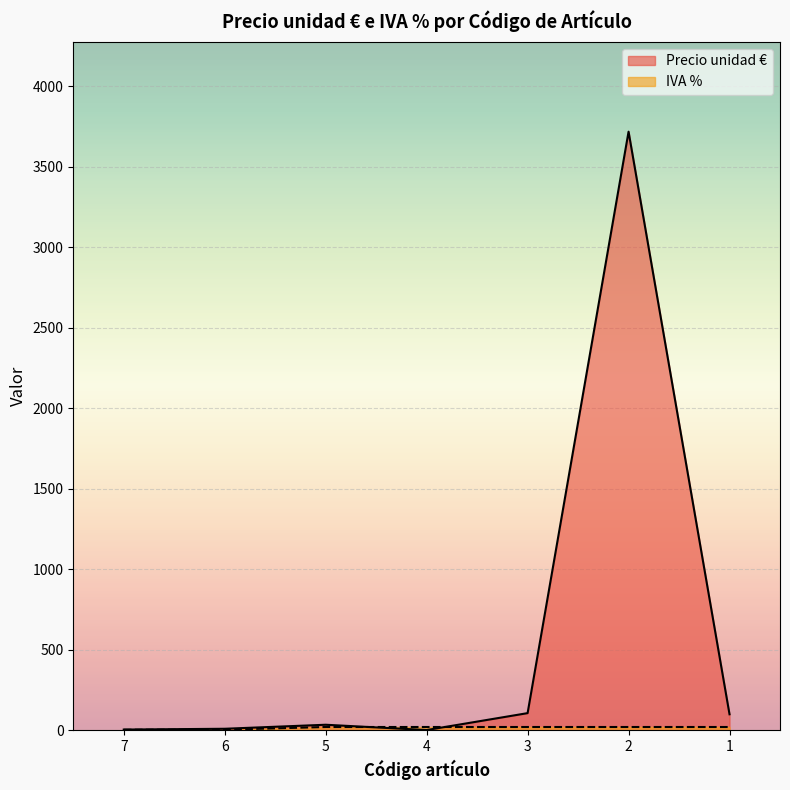

The Precio unidad € series shows 35.0 at 5. True or false?

True